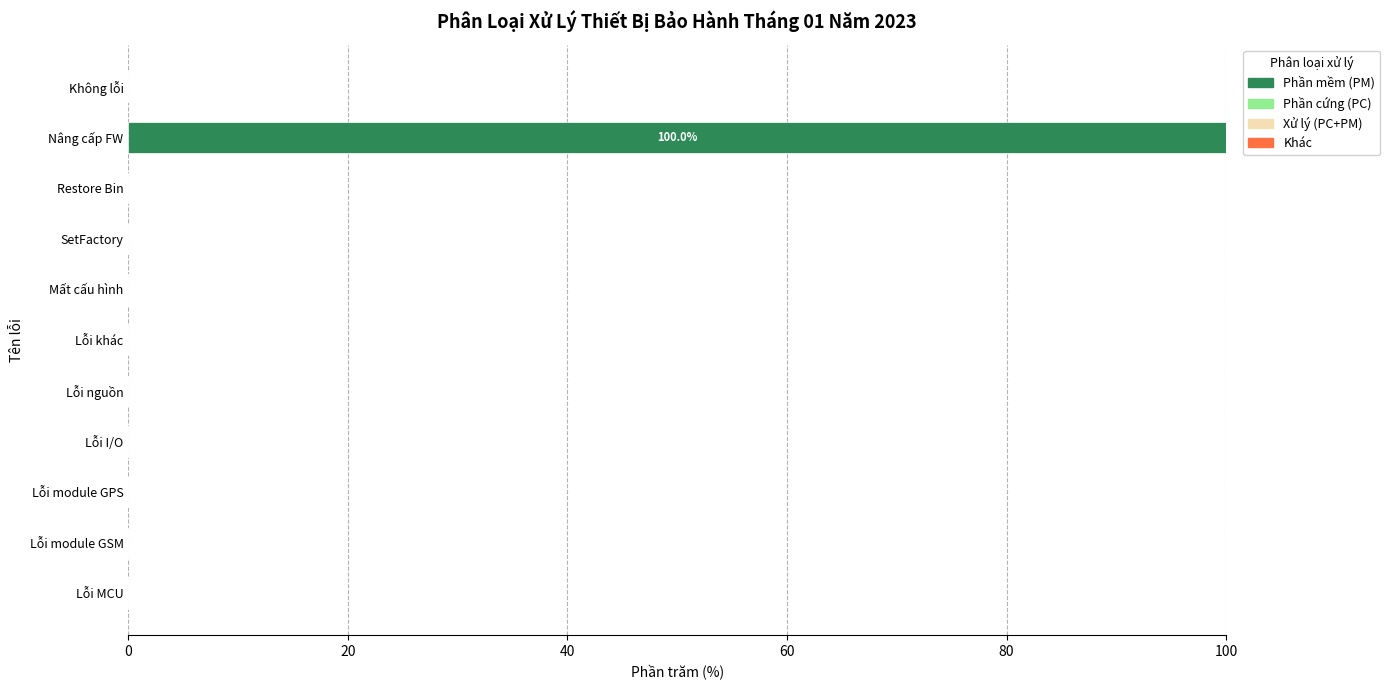

The value at Lỗi nguồn is -52. True or false?

False